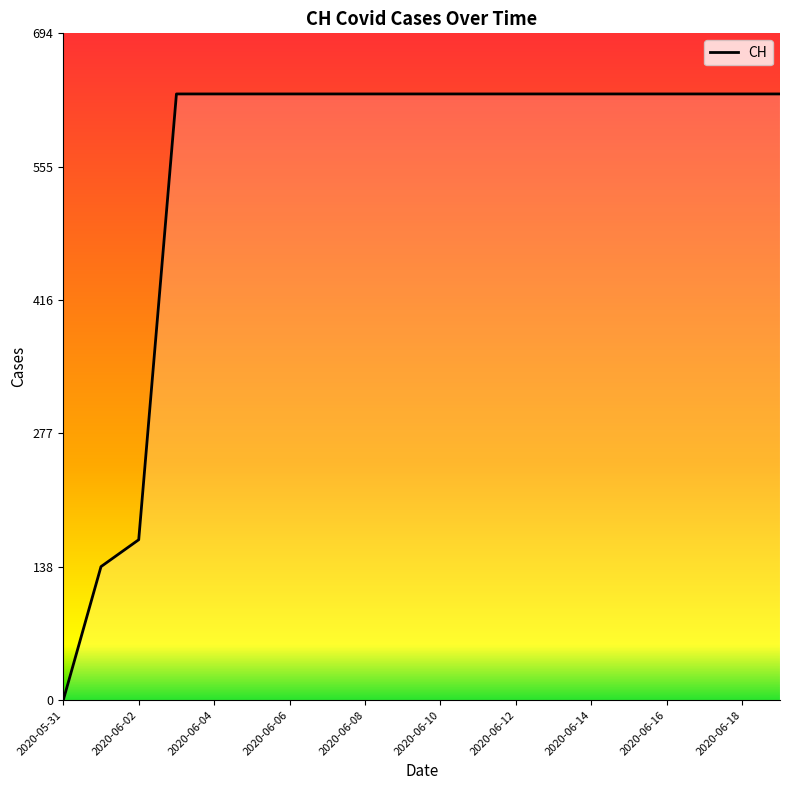

What is the average value?

552